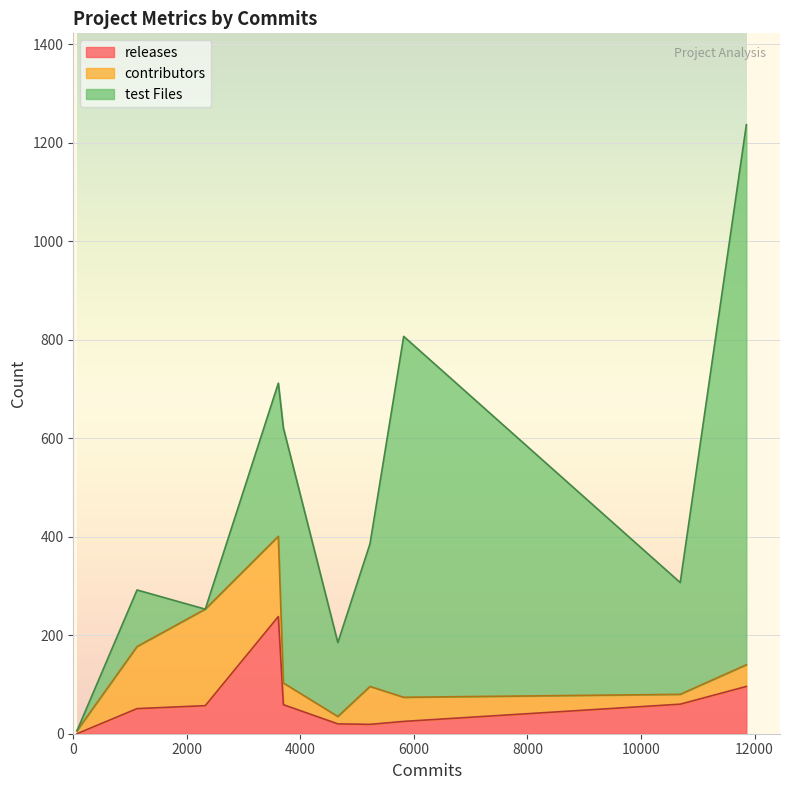

What is the greatest value displayed?

1097